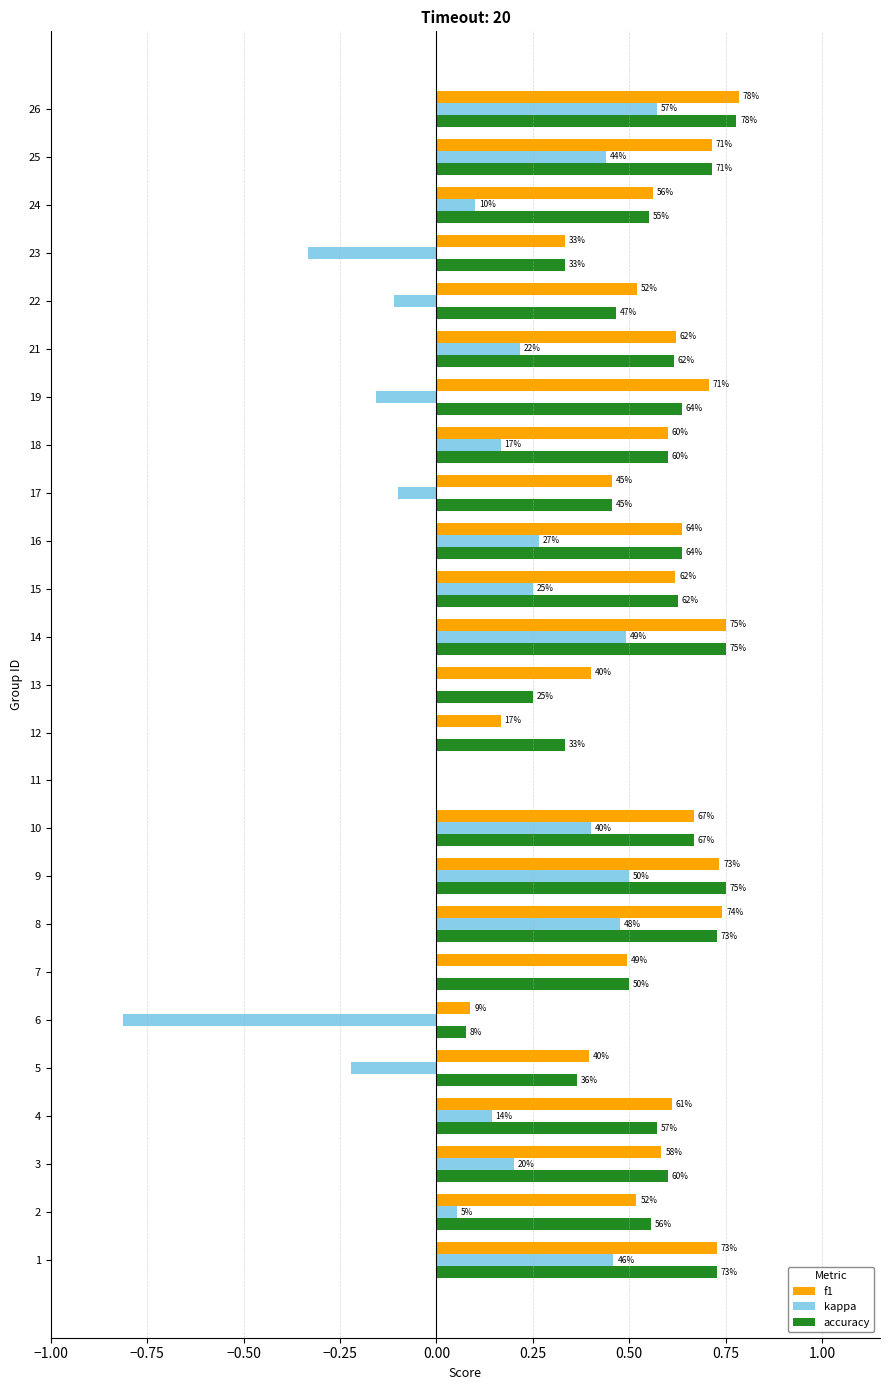

What is the value of the f1 bar at the 13th from the left?

0.4